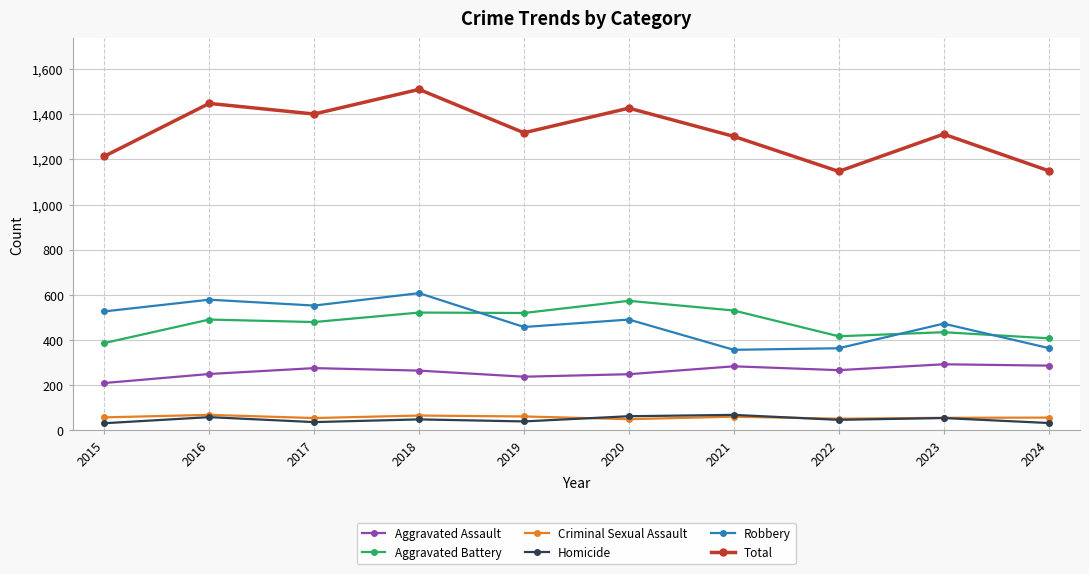

What is the difference between the highest and lowest values at 2023?

1257